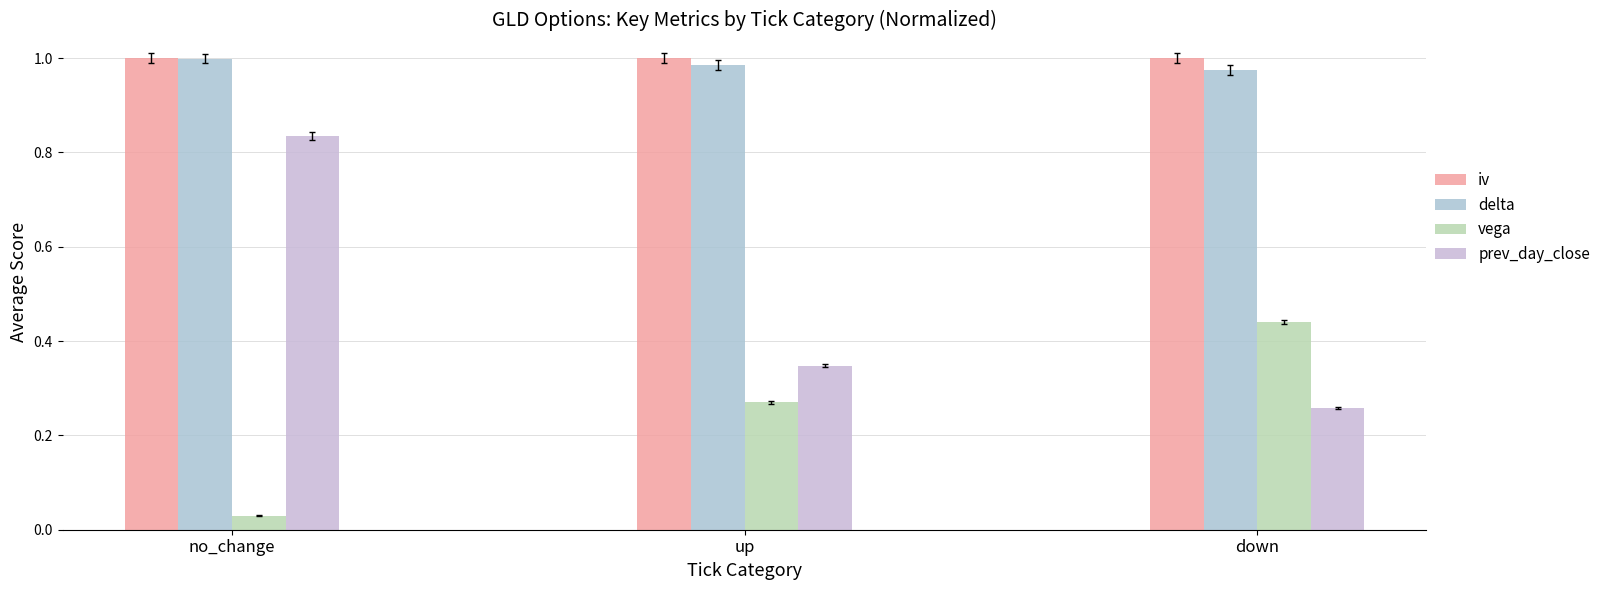

Which series has the largest range (max minus min)?

prev_day_close